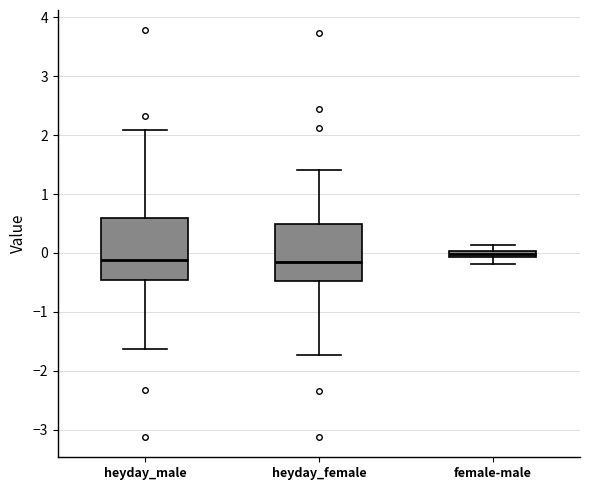

Where does the lower whisker of the box for heyday_female end on the y-axis? The values are not printed on the chart, so give them approximately, as read against the axis.

-1.7